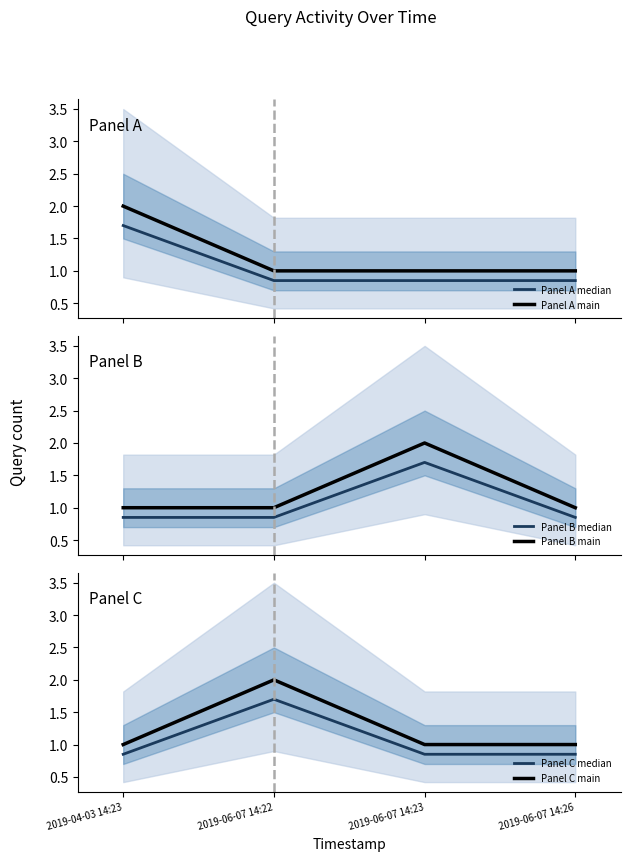

Reading right to left, extract all data points from this chart.

Panel A median: 0.8	0.8	0.8	1.7
Panel A main: 1.0	1.0	1.0	2.0
Panel B median: 0.8	1.7	0.8	0.8
Panel B main: 1.0	2.0	1.0	1.0
Panel C median: 0.8	0.8	1.7	0.8
Panel C main: 1.0	1.0	2.0	1.0